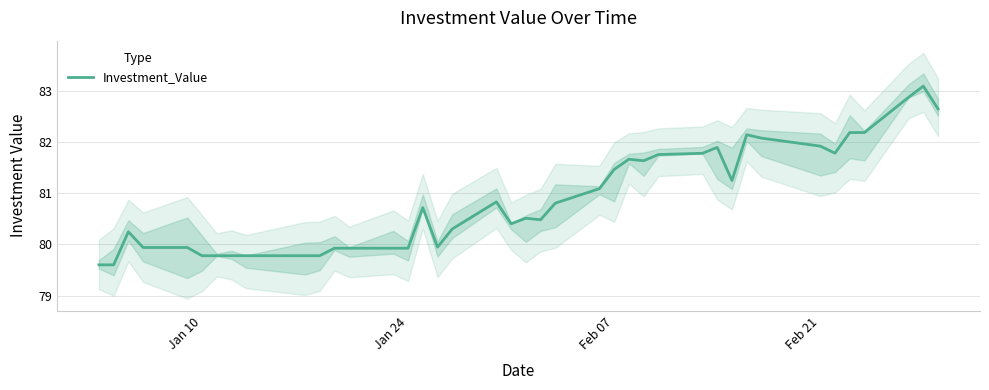

What is the minimum value for Investment_Value?

79.6